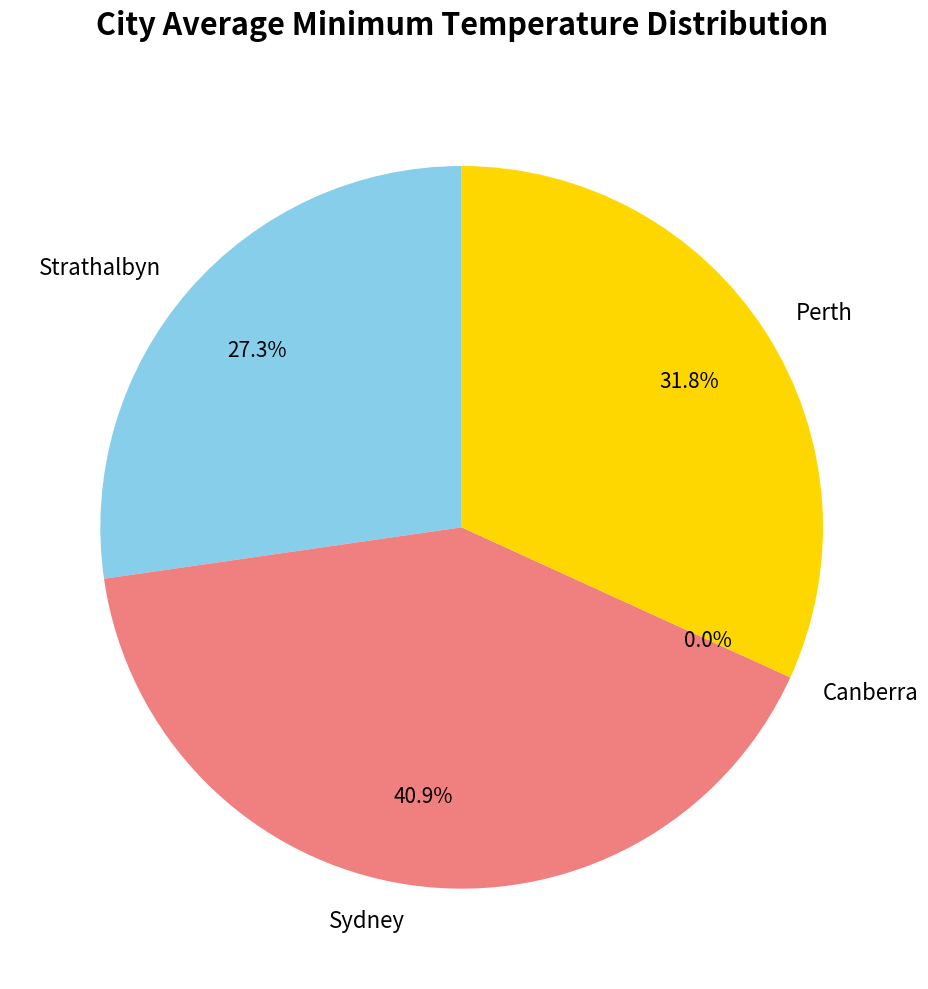

What is the total percentage of Canberra and Perth?

31.8%